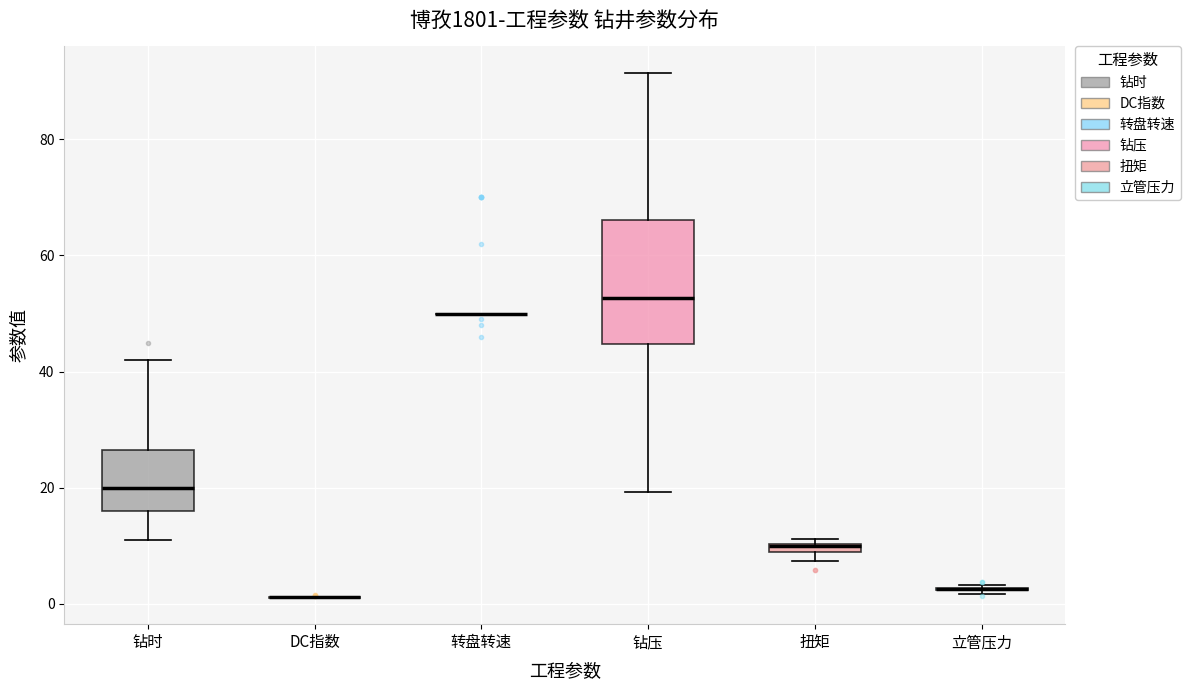

Which box is the tallest, from its lower edge to its upper edge?

钻压